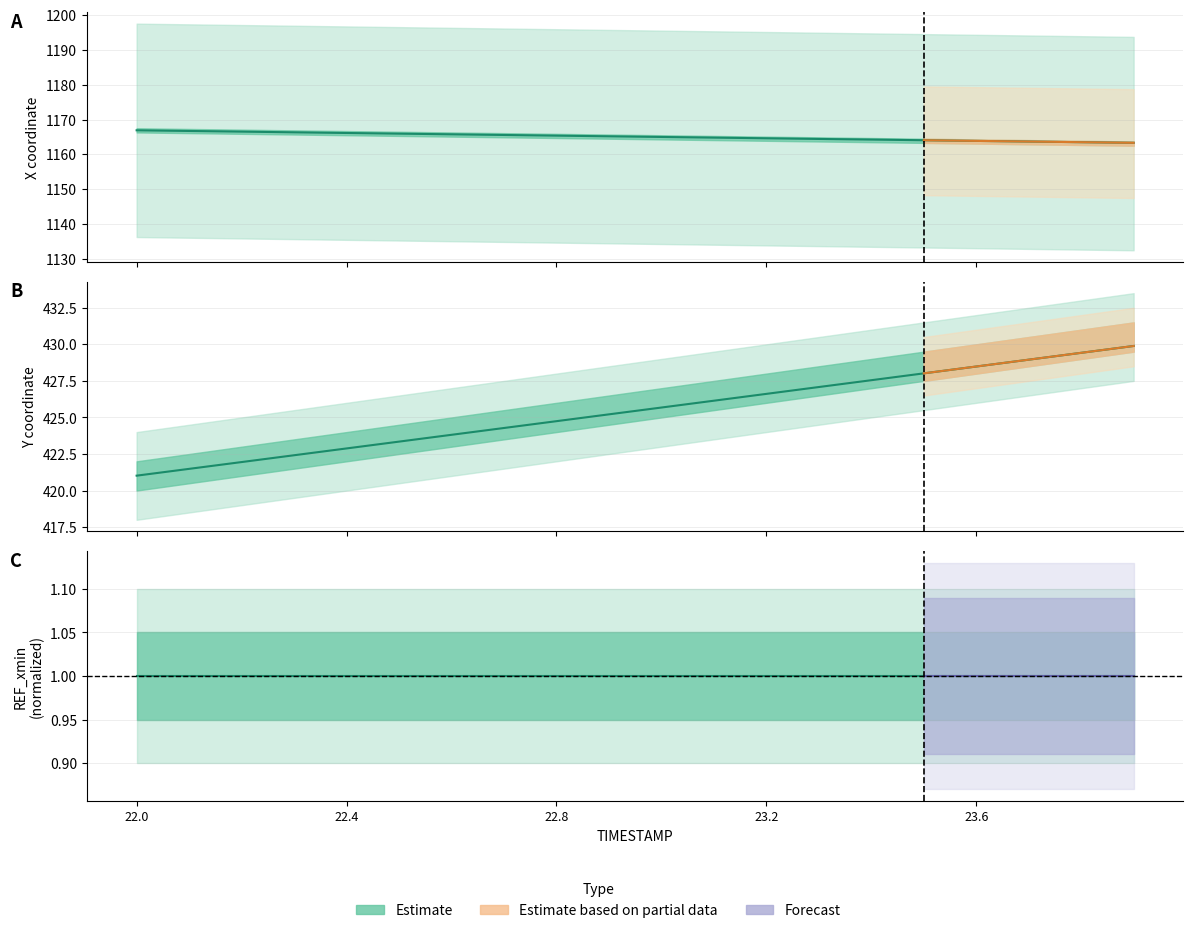

The X series shows 1164.2 at 23.4. True or false?

True